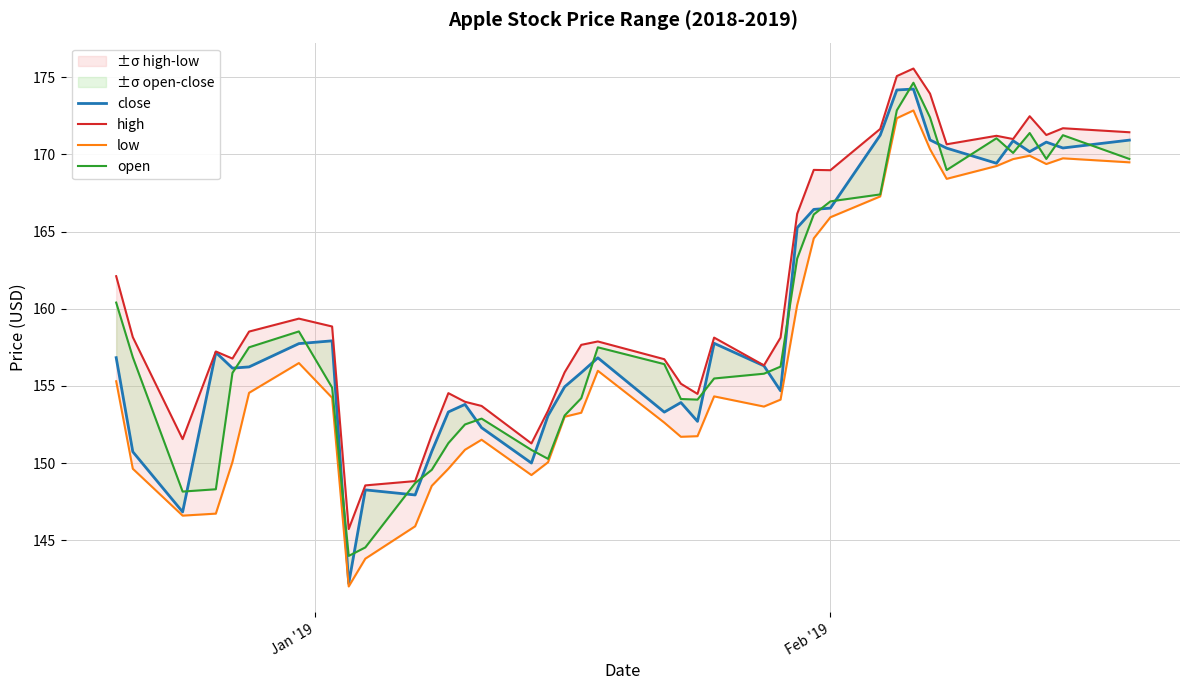

True or false: high and close cross at least once.

False